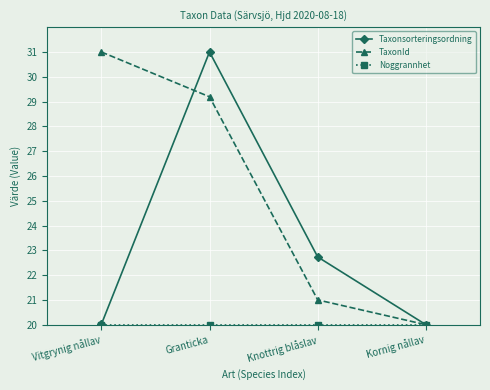

The value of Taxonsorteringsordning at Vitgrynig nållav is 12.0. True or false?

False